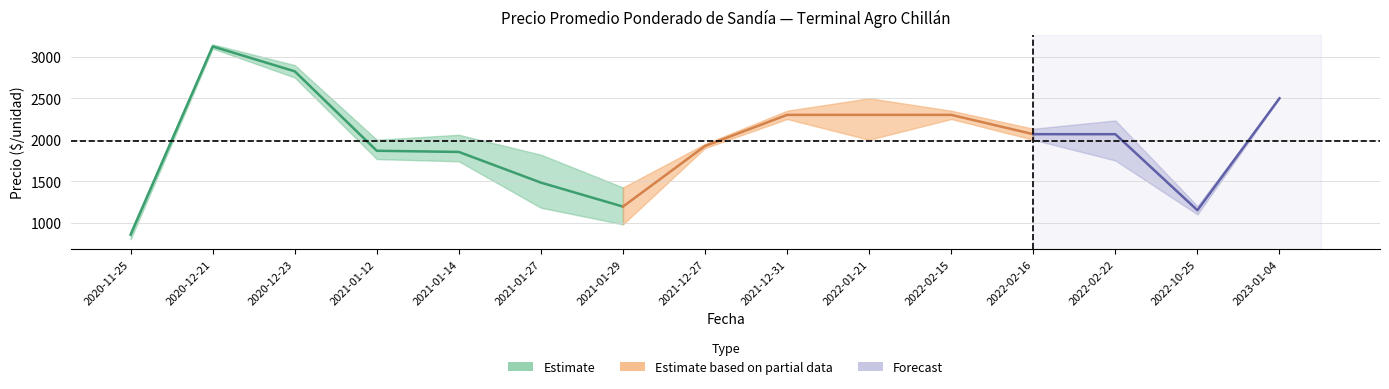

Count the number of categories in the chart.

15